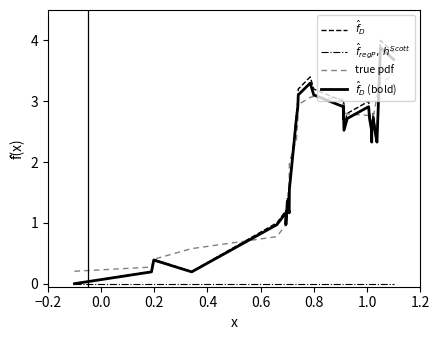

Count the number of categories in the chart.

31